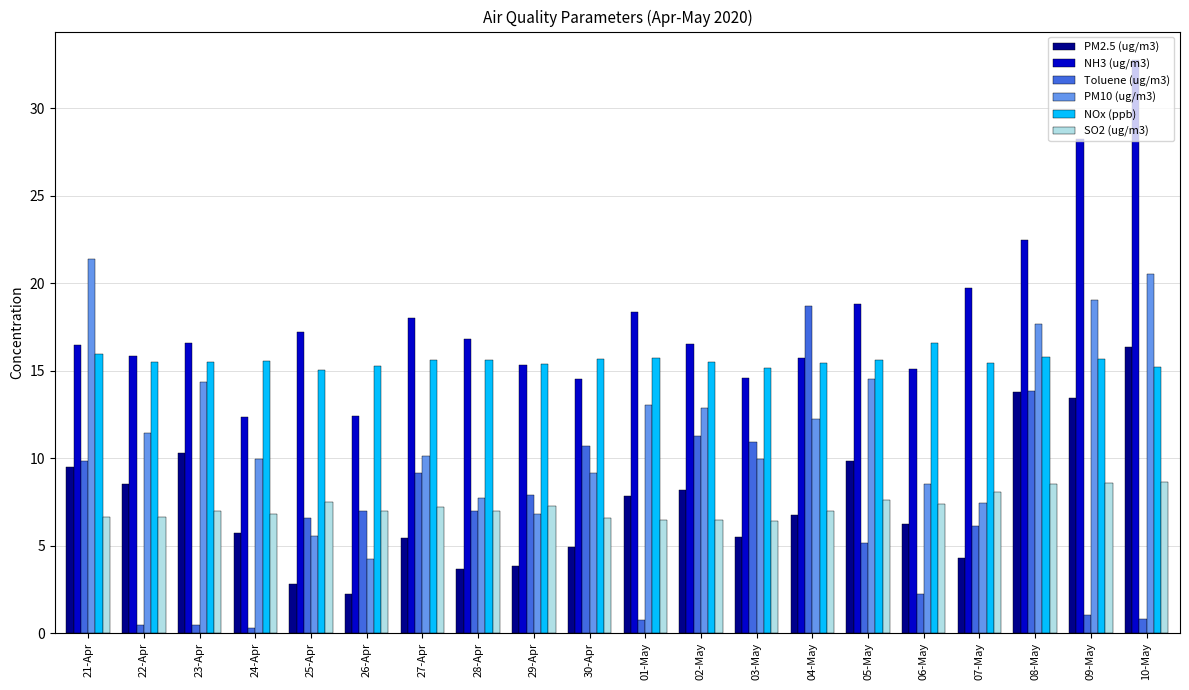

How many bars are there in each group?

6